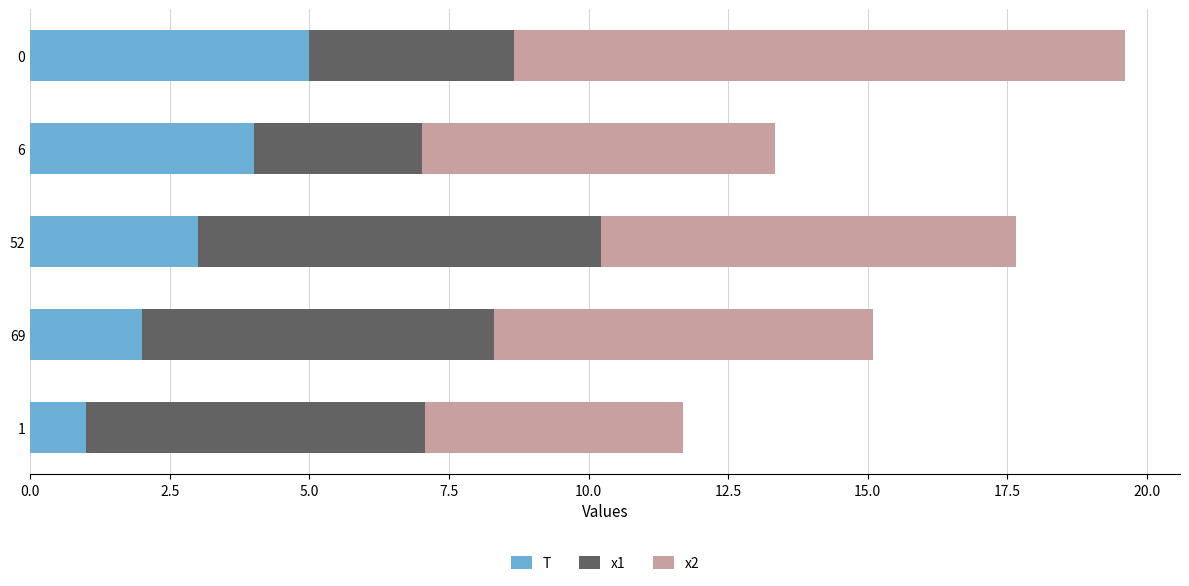

What is the total value across all series at 0?

19.6